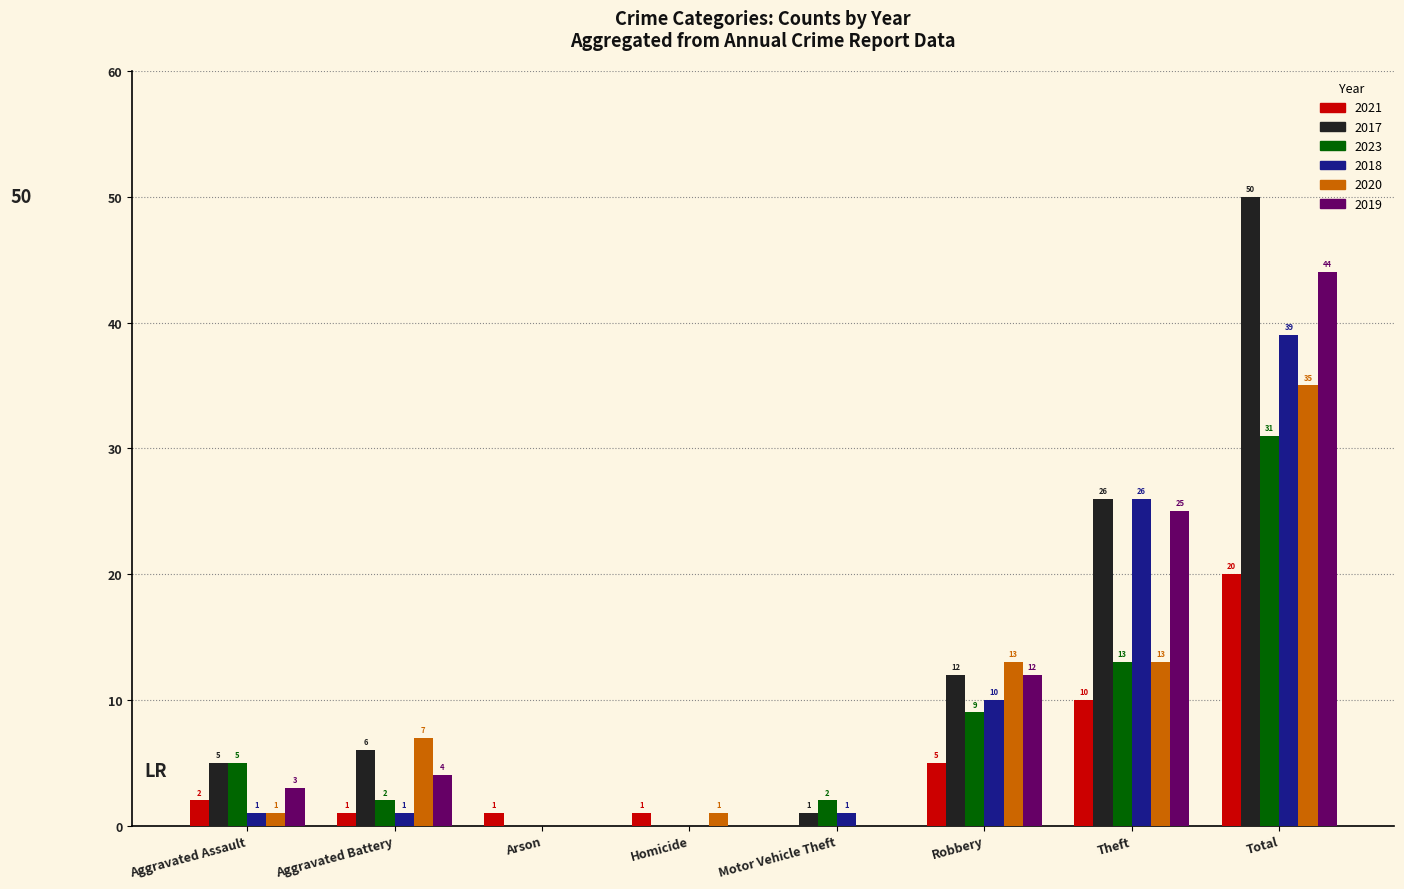

The 2020 series shows 5 at Robbery. True or false?

False